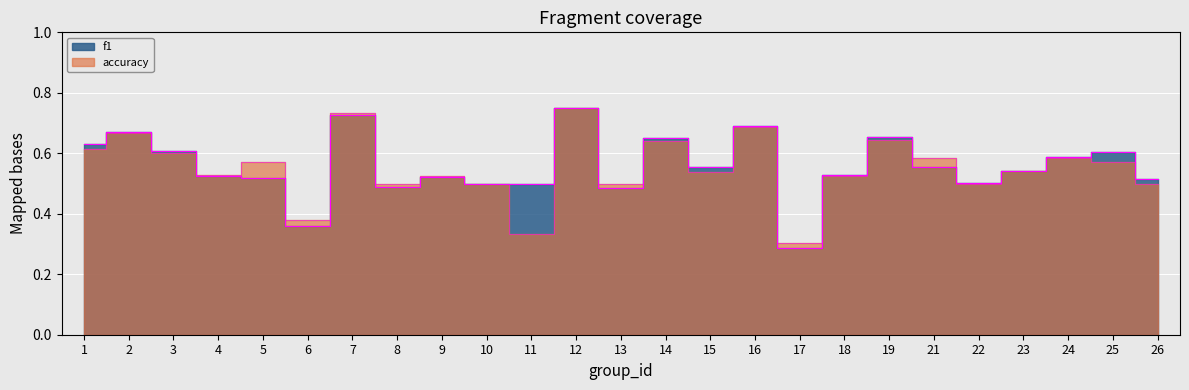

What is the lowest value of the f1 series?

0.3